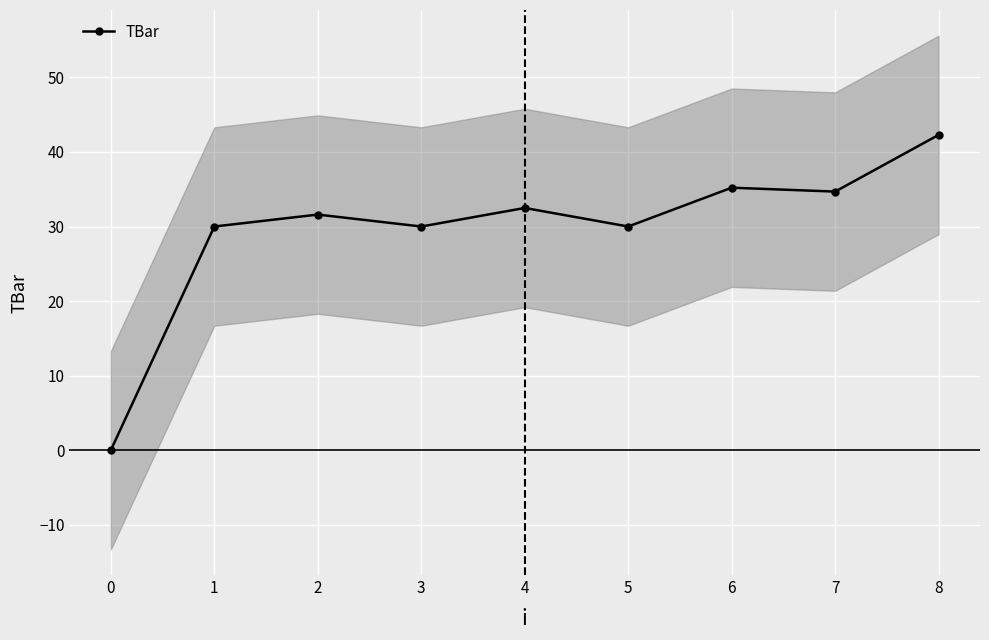

Rank the categories by value from lowest to highest.

0, 1, 3, 5, 2, 4, 7, 6, 8